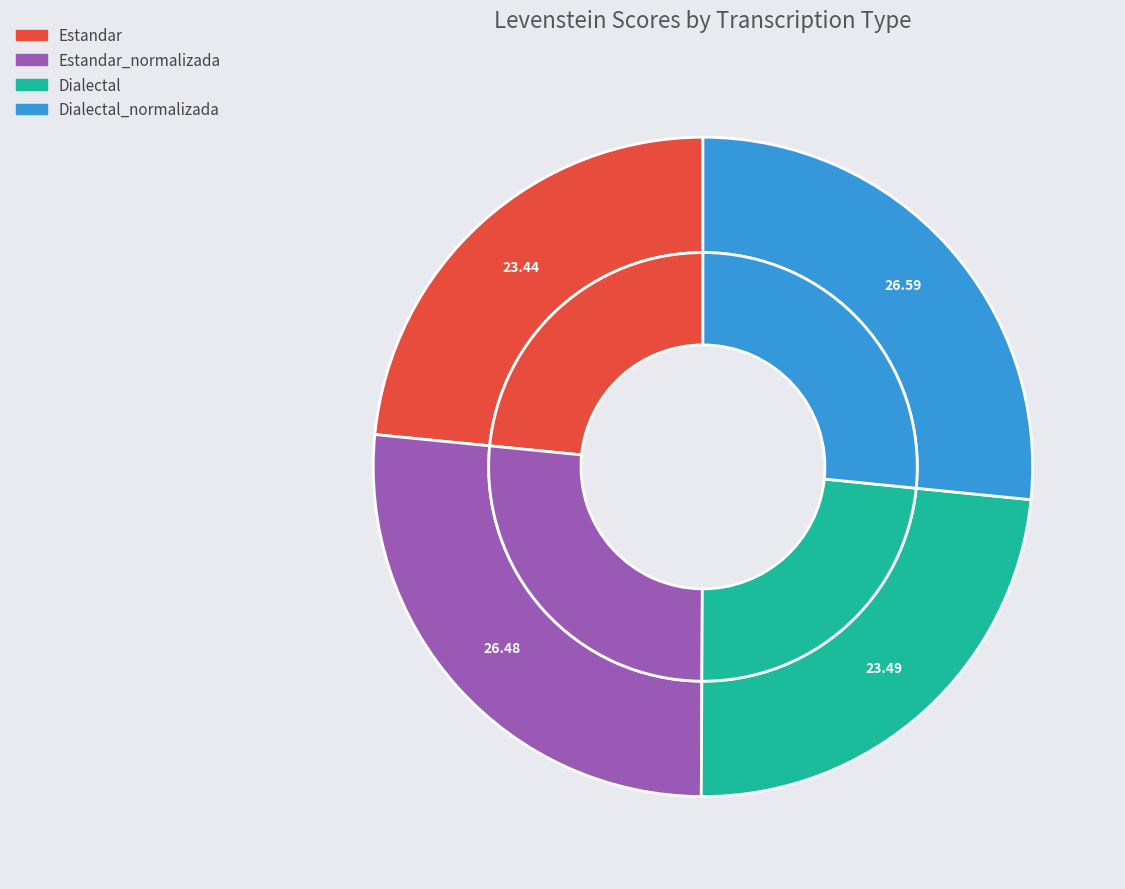

What percentage is the Dialectal slice, to the nearest percent?

23%